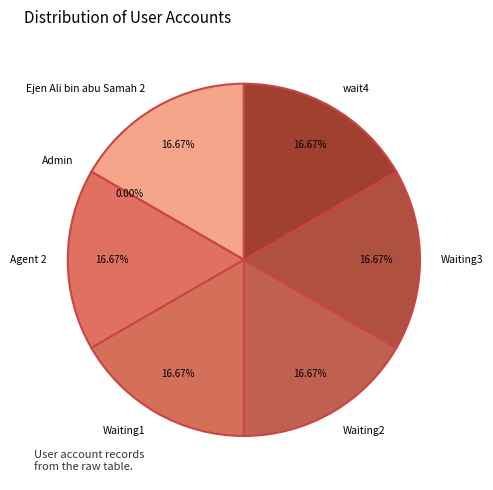

Which slice is the largest?

Ejen Ali bin abu Samah 2